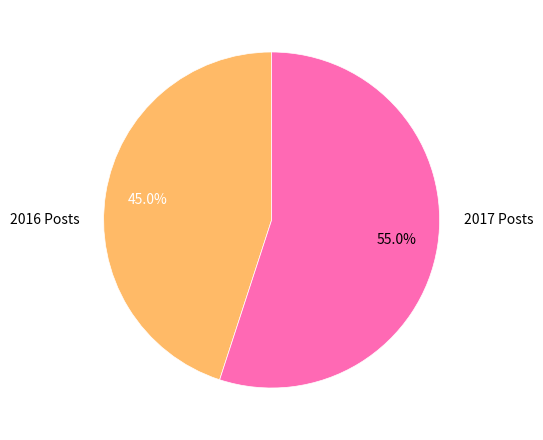

Which category has the smallest portion of the pie?

2016 Posts